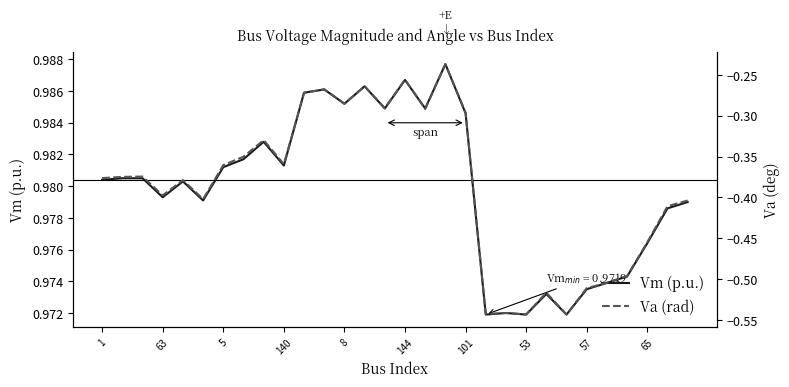

What is the maximum value for Va (rad)?

-0.2